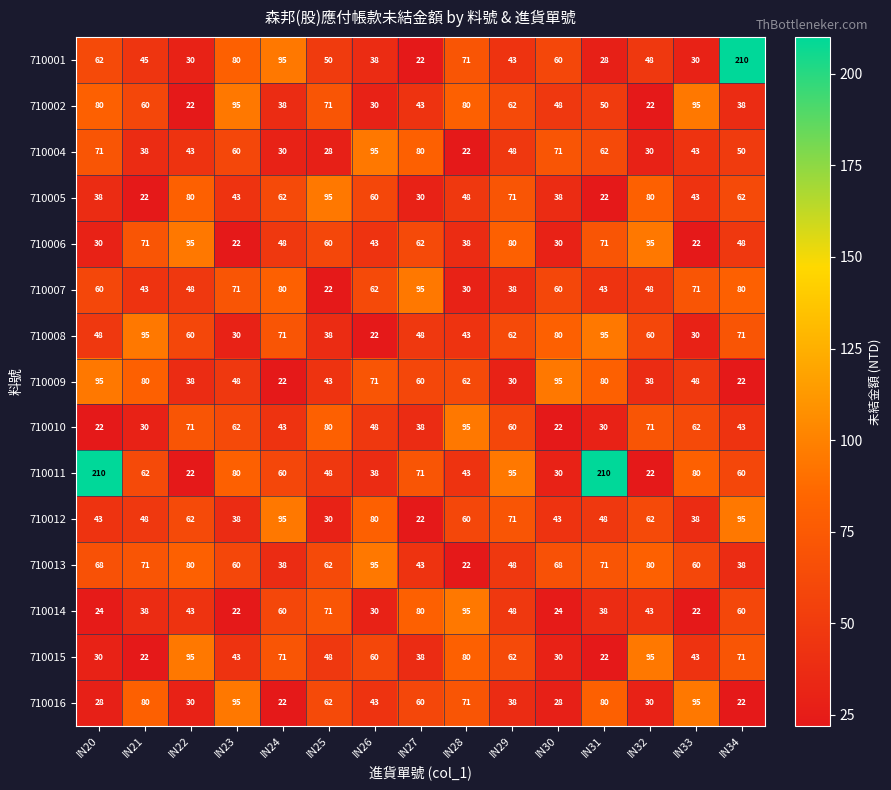

What is the total value across all series at IN32?

824